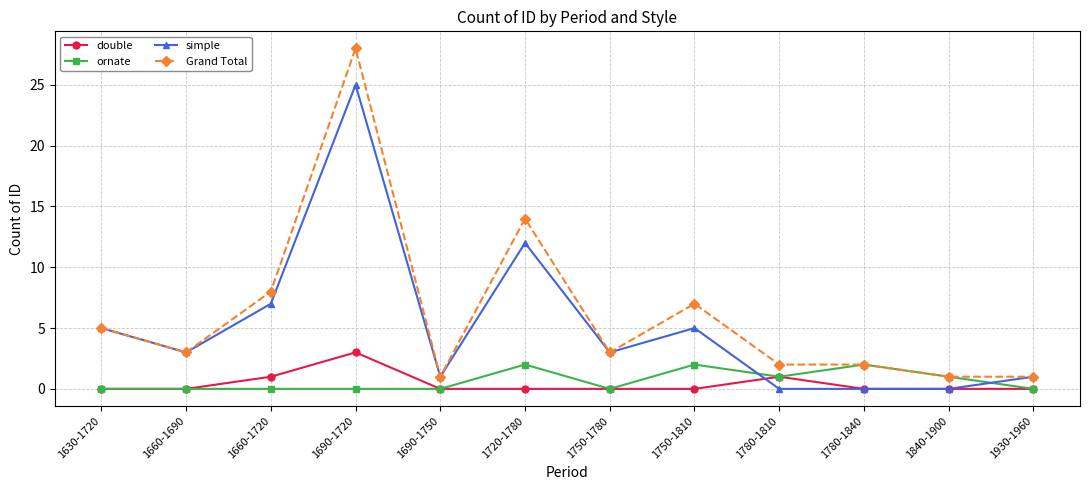

Reading left to right, list all the values displayed in this chart.

double: 0	0	1	3	0	0	0	0	1	0	0	0
ornate: 0	0	0	0	0	2	0	2	1	2	1	0
simple: 5	3	7	25	1	12	3	5	0	0	0	1
Grand Total: 5	3	8	28	1	14	3	7	2	2	1	1